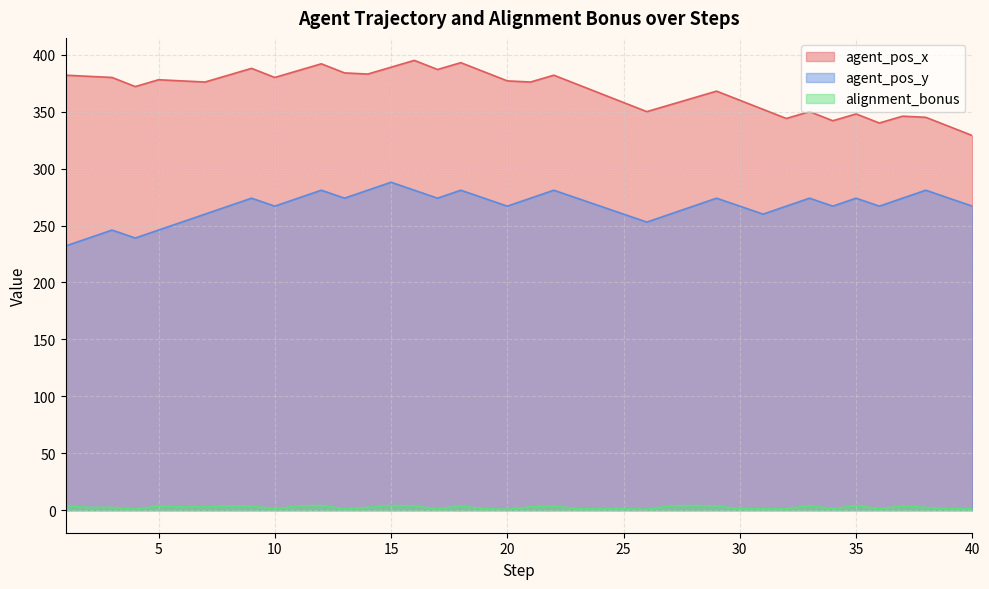

In alignment_bonus, how many points are higher than both neighbors (excluding endpoints)?

9